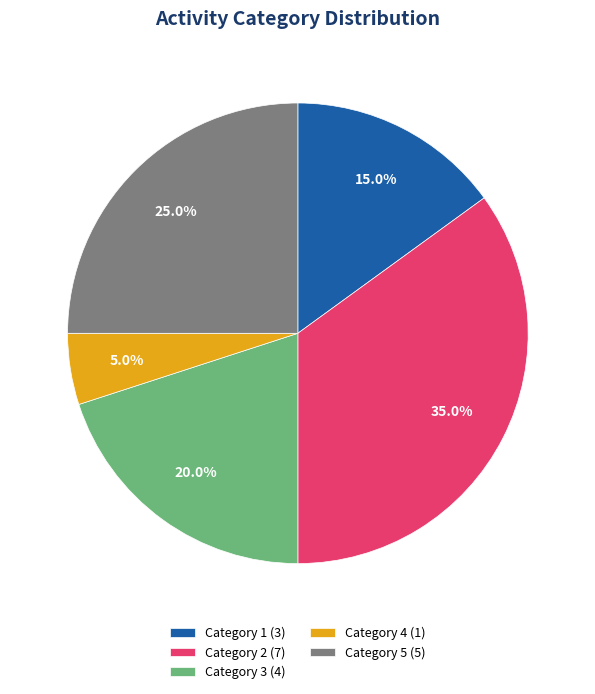

Rank the categories by value from highest to lowest.

Category 2 (7), Category 5 (5), Category 3 (4), Category 1 (3), Category 4 (1)